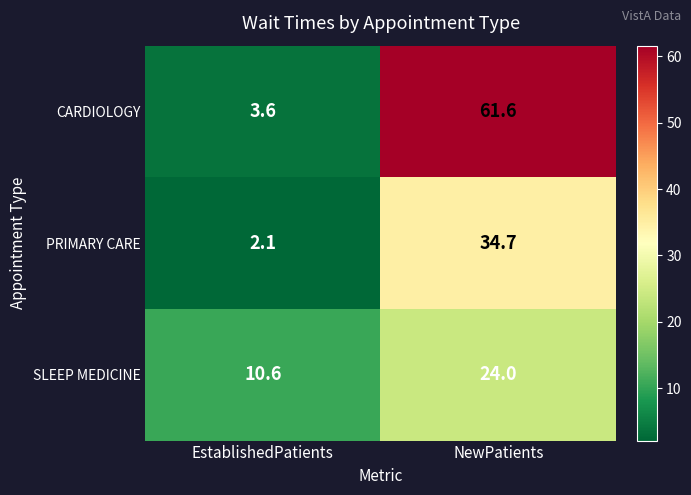

At how many categories does at least one series exceed 42?

1